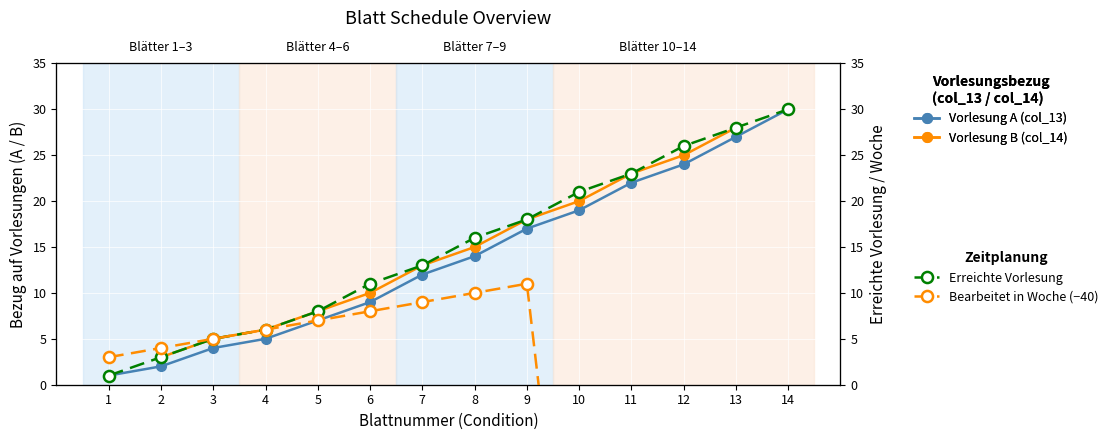

At 7, list the series in order from smallest to largest.

Bearbeitet in Woche (−40), Vorlesung A (col_13), Vorlesung B (col_14), Erreichte Vorlesung